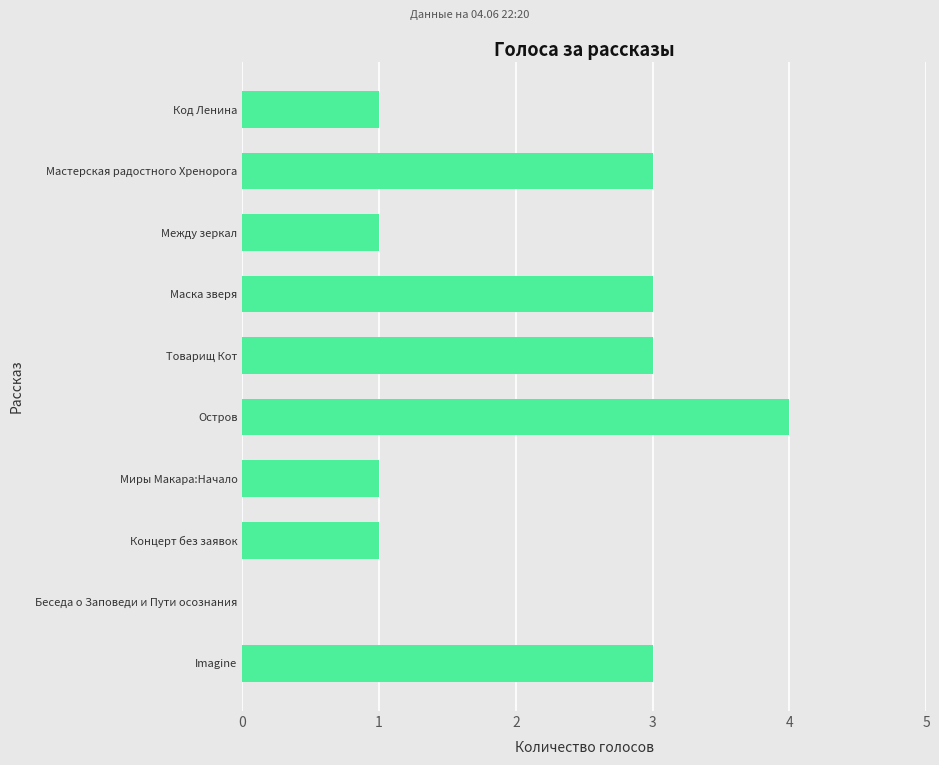

Reading bottom to top, what are all the values shown in this chart?

Imagine=3	Беседа о Заповеди и Пути осознания=0	Концерт без заявок=1	Миры Макара:Начало=1	Остров=4	Товарищ Кот=3	Маска зверя=3	Между зеркал=1	Мастерская радостного Хренорога=3	Код Ленина=1